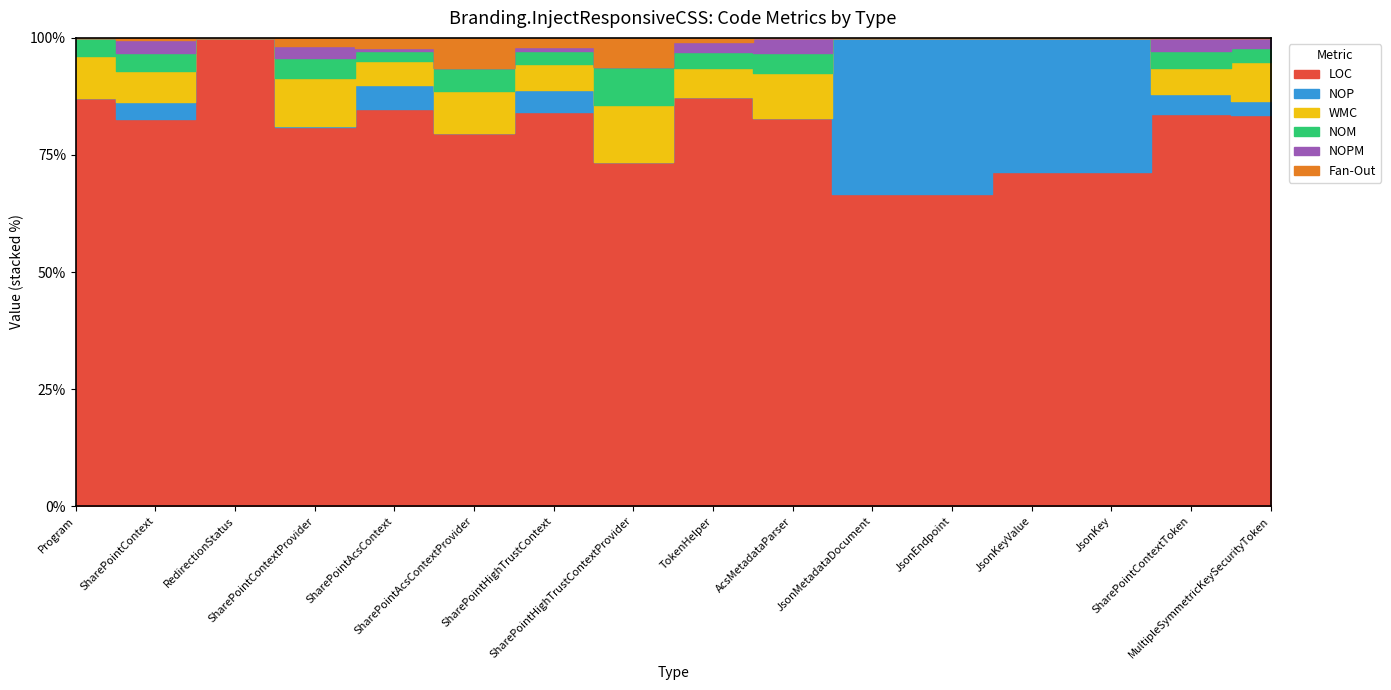

What is the label of the 15th point from the right?

SharePointContext